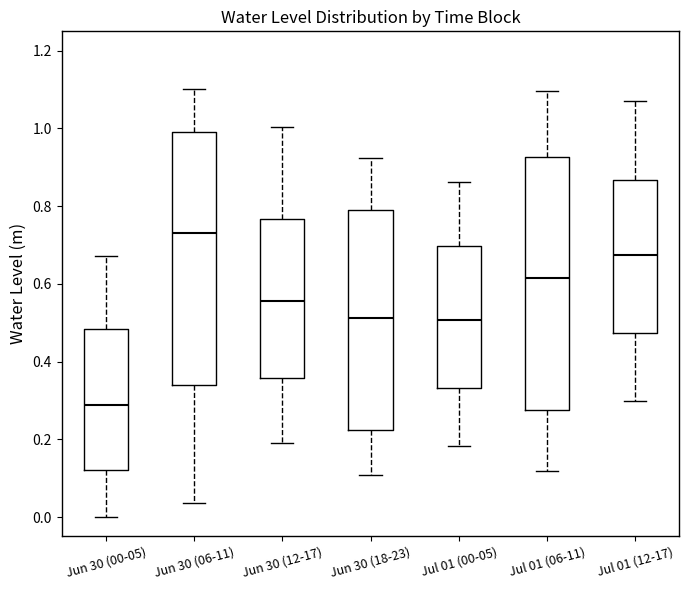

Reading left to right, read every box against the y-axis: the position of its median line, the range the box covers, and the ends of its whiskers. The values are not printed on the chart, so give them approximately, as read against the axis.

Jun 30 (00-05): median 0.28, box 0.12 to 0.48, whiskers 0.00 to 0.68
Jun 30 (06-11): median 0.72, box 0.34 to 1.00, whiskers 0.04 to 1.10
Jun 30 (12-17): median 0.56, box 0.36 to 0.76, whiskers 0.20 to 1.00
Jun 30 (18-23): median 0.52, box 0.22 to 0.80, whiskers 0.10 to 0.92
Jul 01 (00-05): median 0.50, box 0.34 to 0.70, whiskers 0.18 to 0.86
Jul 01 (06-11): median 0.62, box 0.28 to 0.92, whiskers 0.12 to 1.10
Jul 01 (12-17): median 0.68, box 0.48 to 0.86, whiskers 0.30 to 1.06